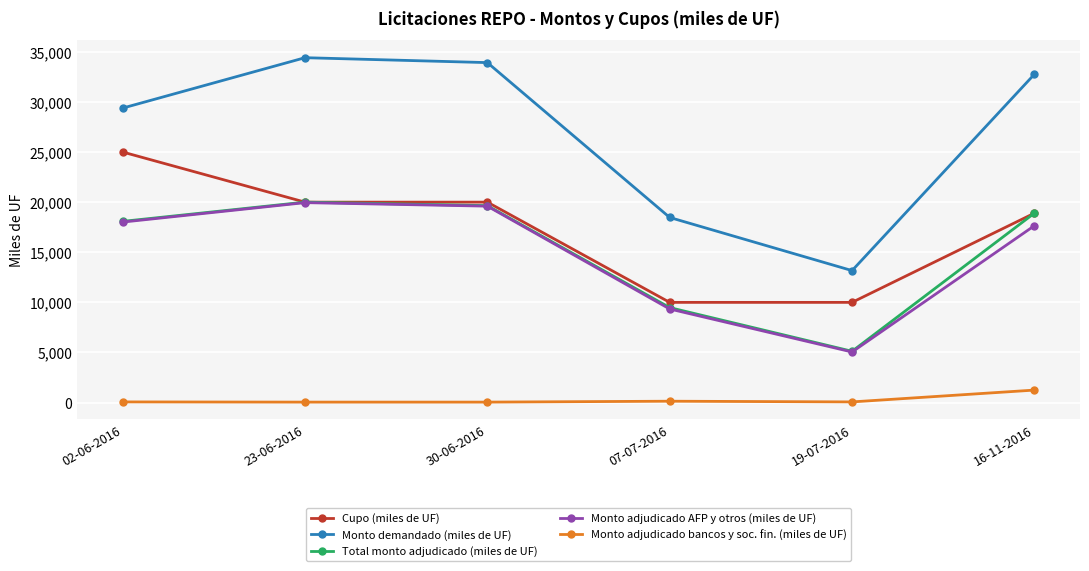

Which series has the largest total across all categories?

Monto demandado (miles de UF)